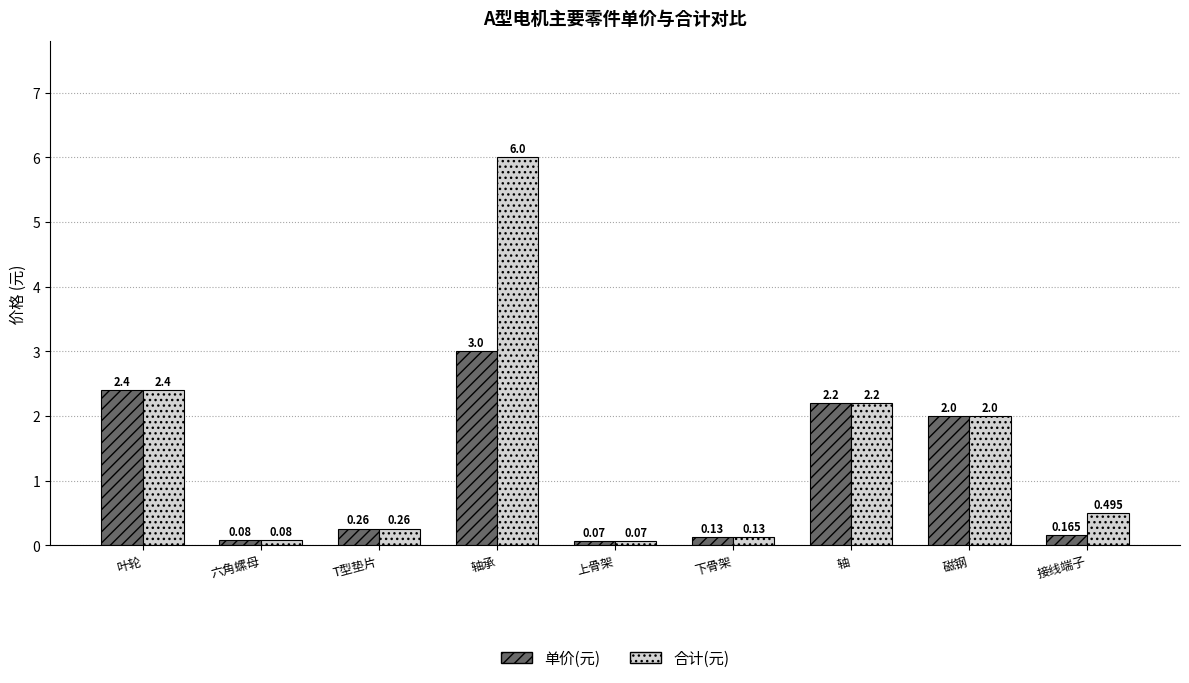

List the labels in order of 单价(元) value, smallest first.

上骨架, 六角螺母, 下骨架, 接线端子, T型垫片, 磁钢, 轴, 叶轮, 轴承